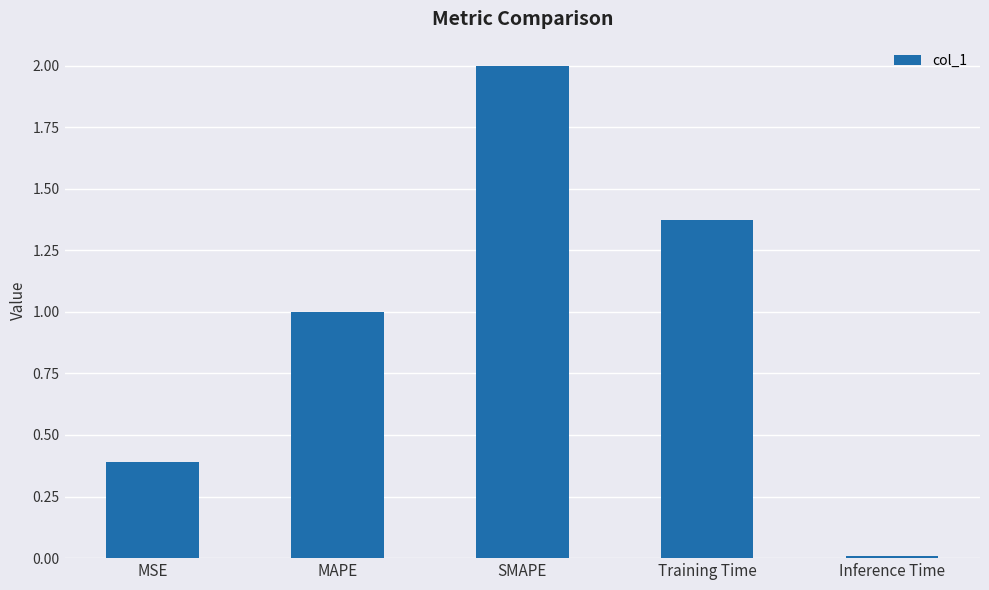

Between MSE and Training Time, which is larger?

Training Time